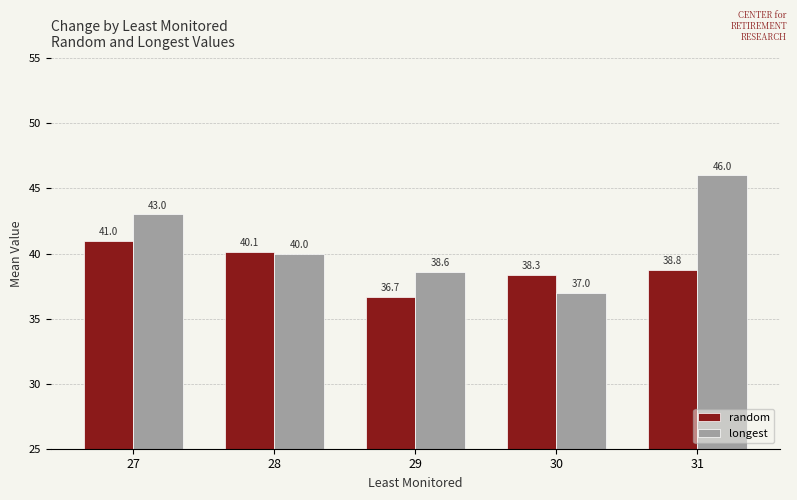

Reading left to right, extract all data points from this chart.

random: 27=41.0	28=40.1	29=36.7	30=38.3	31=38.8
longest: 27=43.0	28=40.0	29=38.6	30=37.0	31=46.0